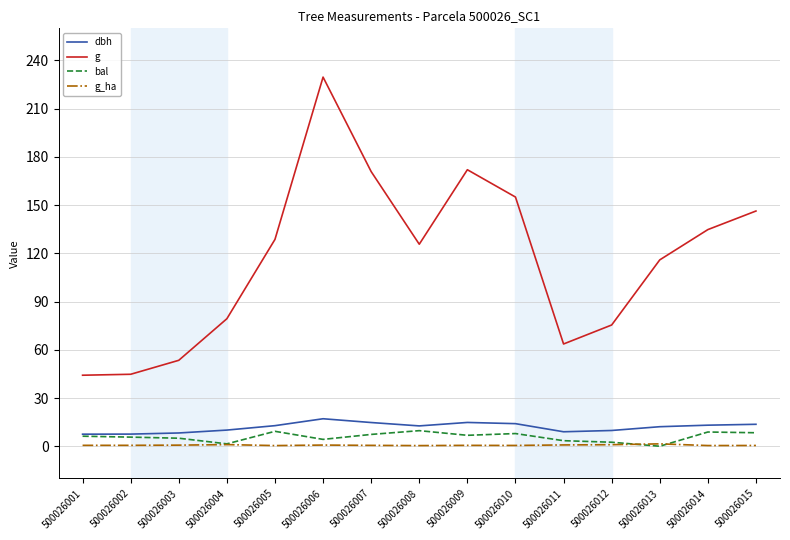

What is the difference between the highest and lowest values at 500026005?

128.3